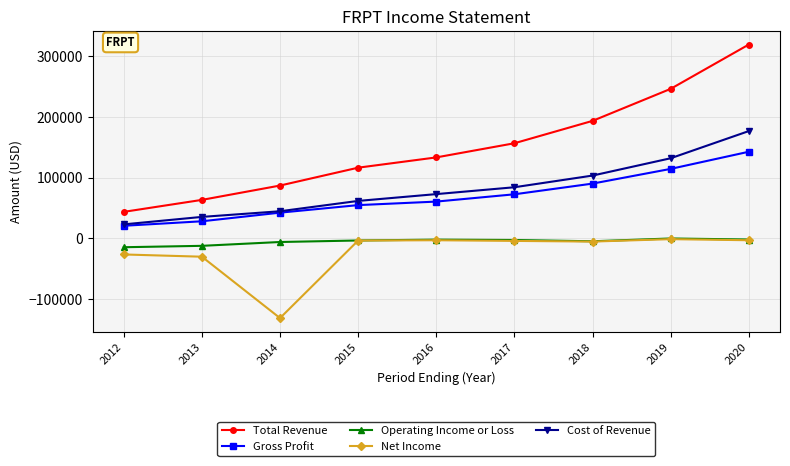

Is the value of Operating Income or Loss at 2013 greater than the value of Net Income at 2018?

No